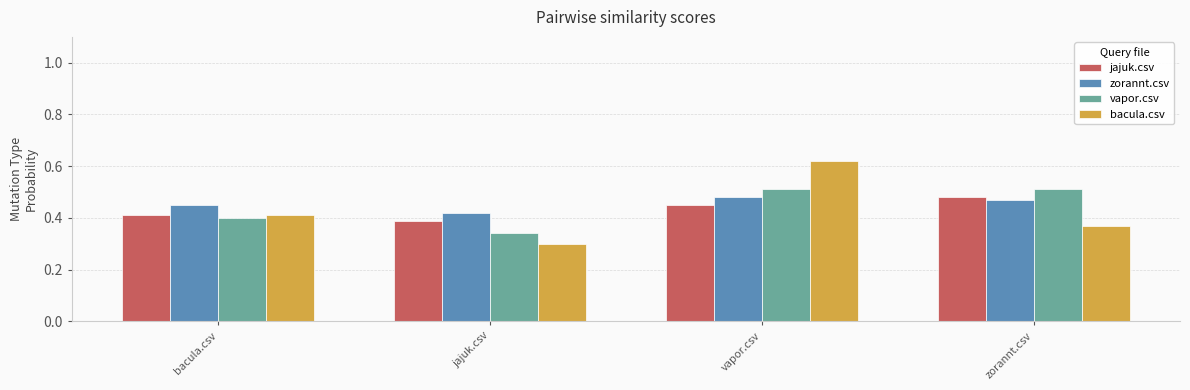

How many groups of bars are there?

4